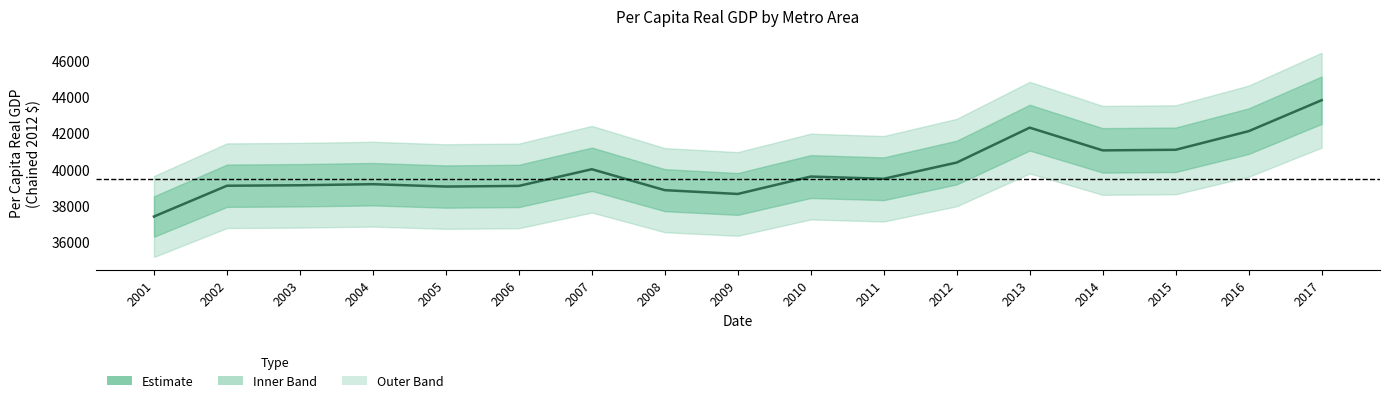

What is the average value?

40005